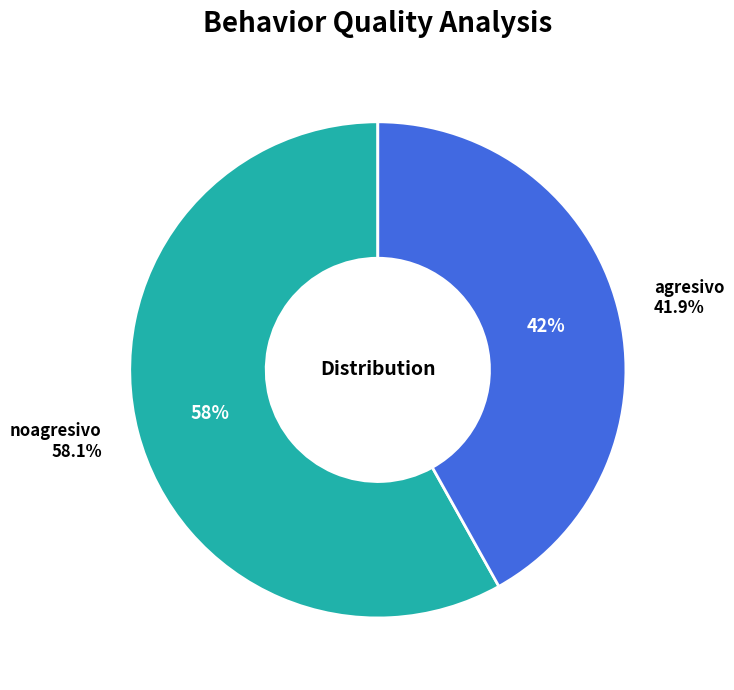

The noagresivo slice represents 58% of the pie. True or false?

True